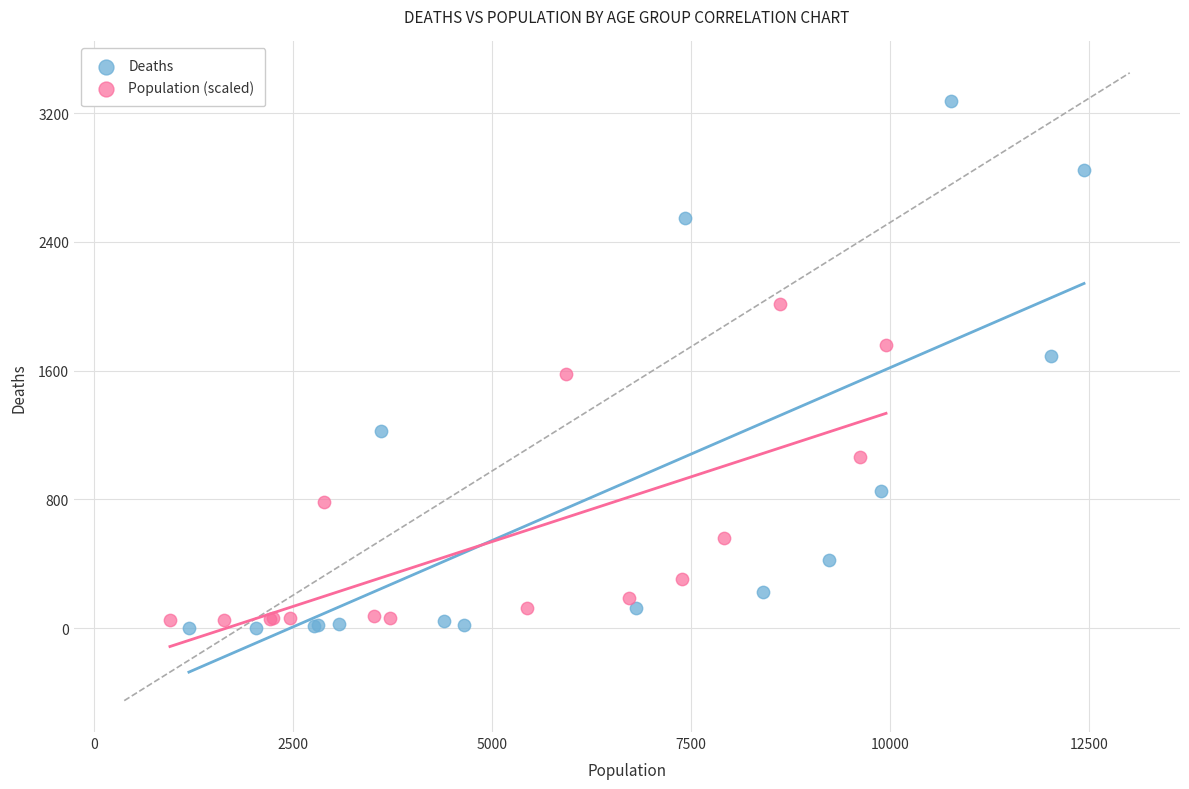

Which series reaches the maximum Y coordinate?

Deaths